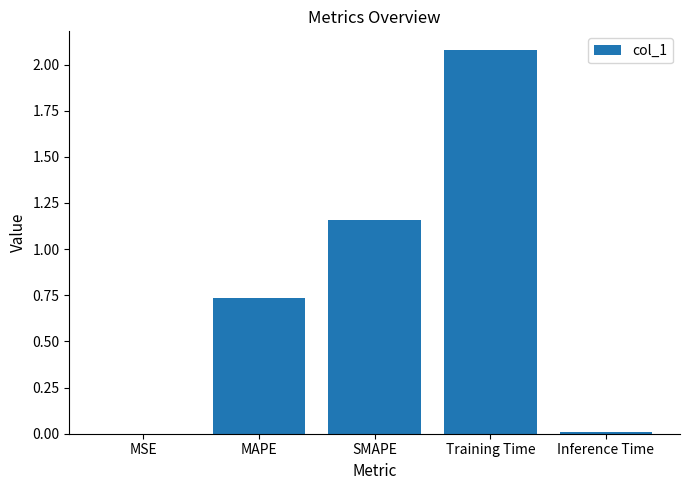

How many categories are shown in the chart?

5